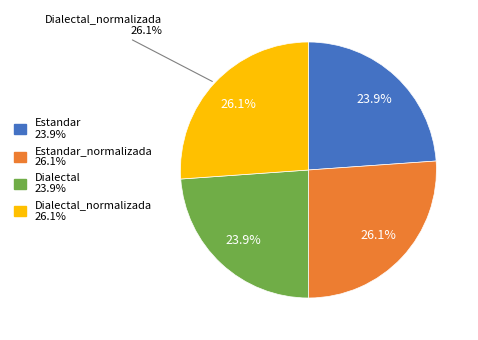

What percentage is NOT represented by Estandar?

76.1%